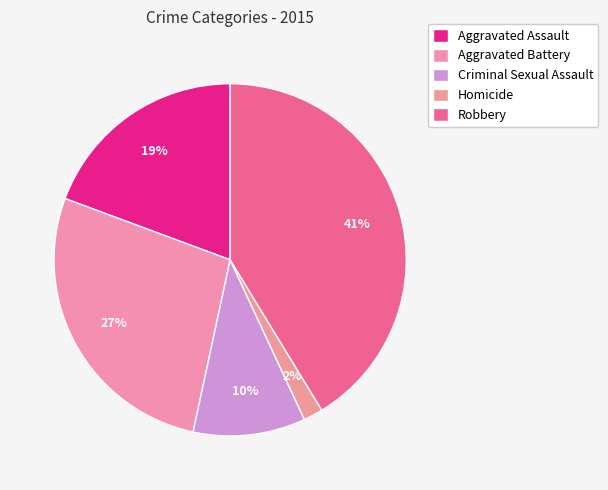

Count the number of slices in the pie.

5